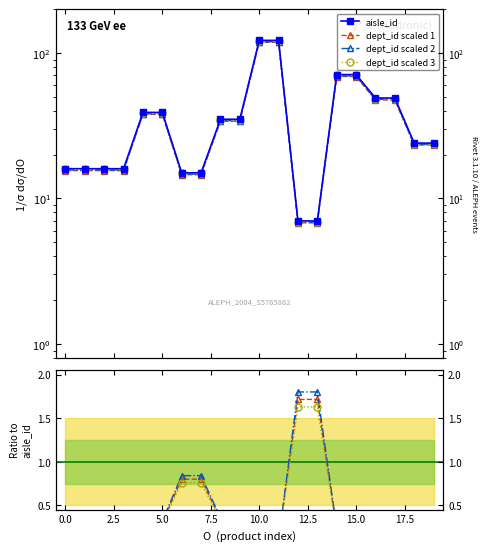

Reading left to right, transcribe all the data shown in this chart.

aisle_id: 16.0	16.0	16.0	16.0	39.0	39.0	15.0	15.0	35.0	35.0	122.0	122.0	7.0	7.0	71.0	71.0	49.0	49.0	24.0	24.0
dept_id scaled 1: 0.2	0.2	0.2	0.2	0.3	0.3	0.8	0.8	0.3	0.3	0.1	0.1	1.7	1.7	0.2	0.2	0.2	0.2	0.2	0.2
dept_id scaled 2: 0.3	0.3	0.3	0.3	0.3	0.3	0.8	0.8	0.4	0.4	0.1	0.1	1.8	1.8	0.2	0.2	0.3	0.3	0.2	0.2
dept_id scaled 3: 0.2	0.2	0.2	0.2	0.3	0.3	0.8	0.8	0.3	0.3	0.1	0.1	1.6	1.6	0.2	0.2	0.2	0.2	0.2	0.2